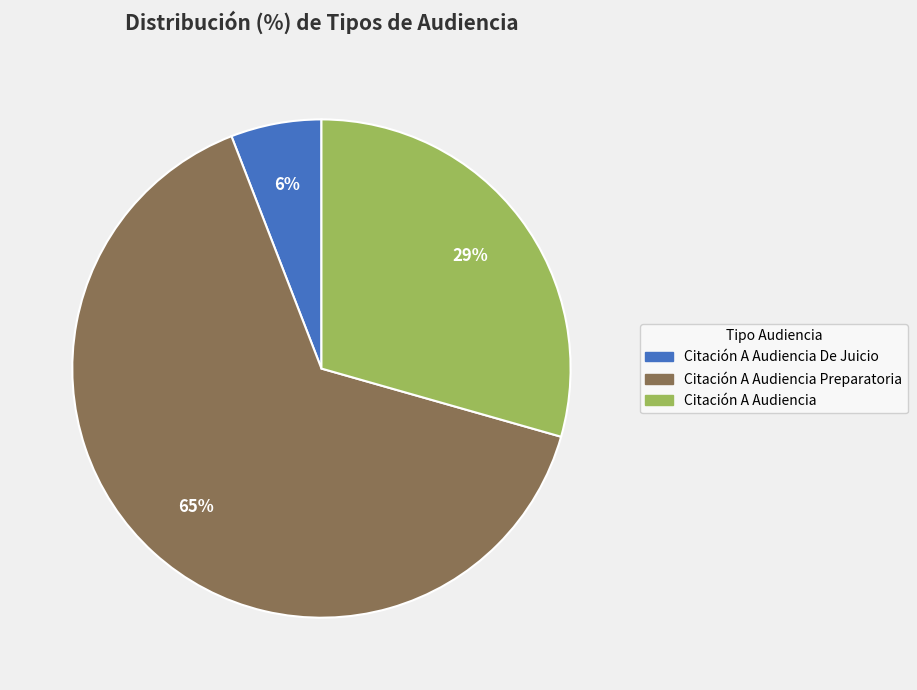

Combined, do Citación A Audiencia De Juicio and Citación A Audiencia Preparatoria account for over 50%?

Yes